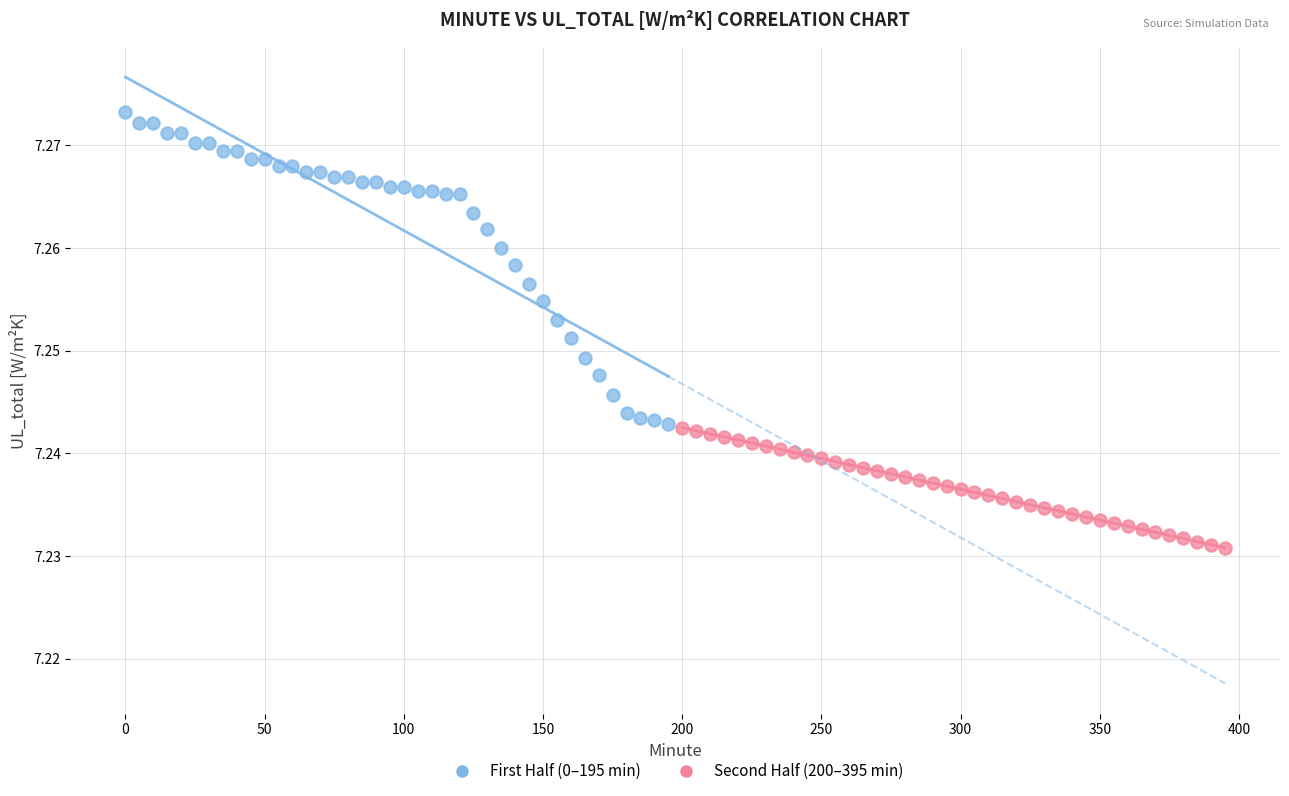

Which series has the widest spread of Y values?

First Half (0–195 min)